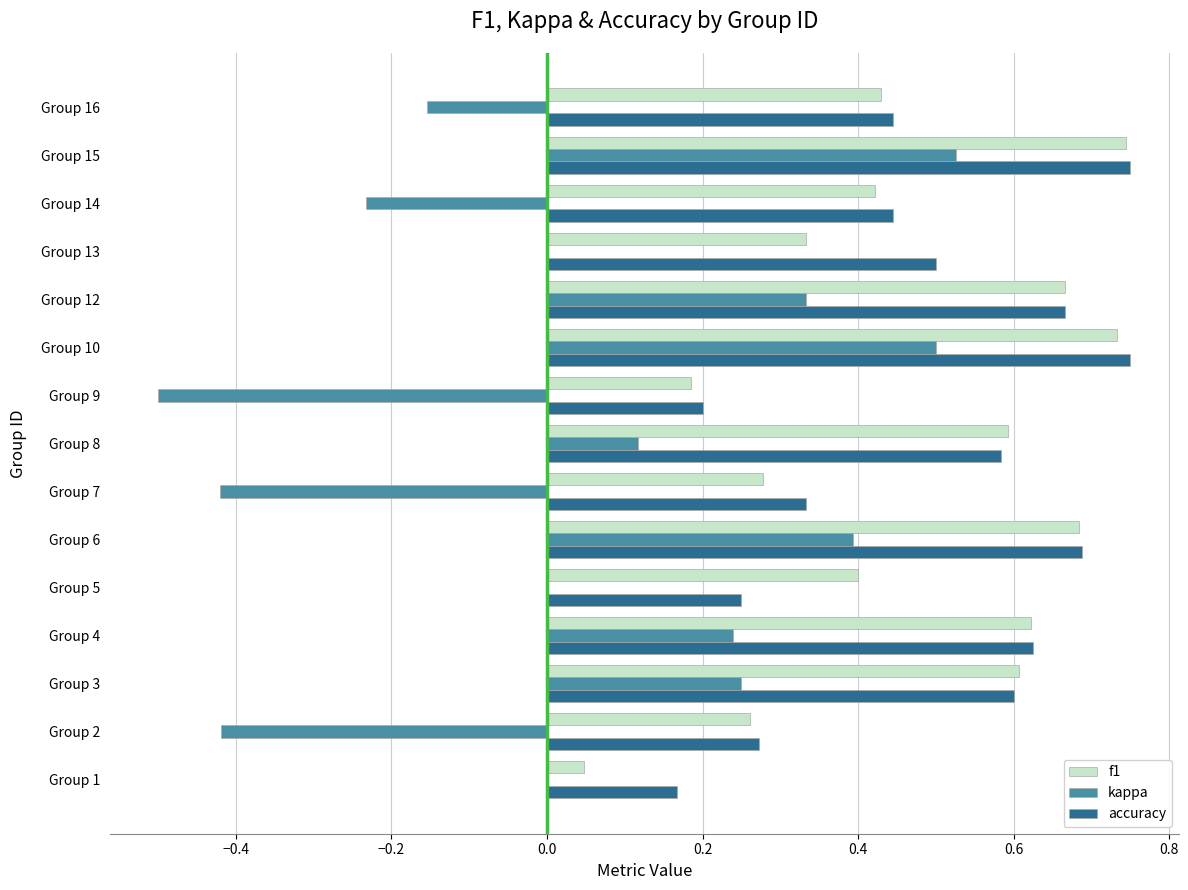

True or false: f1 has a value of 0.3 at Group 9.

False